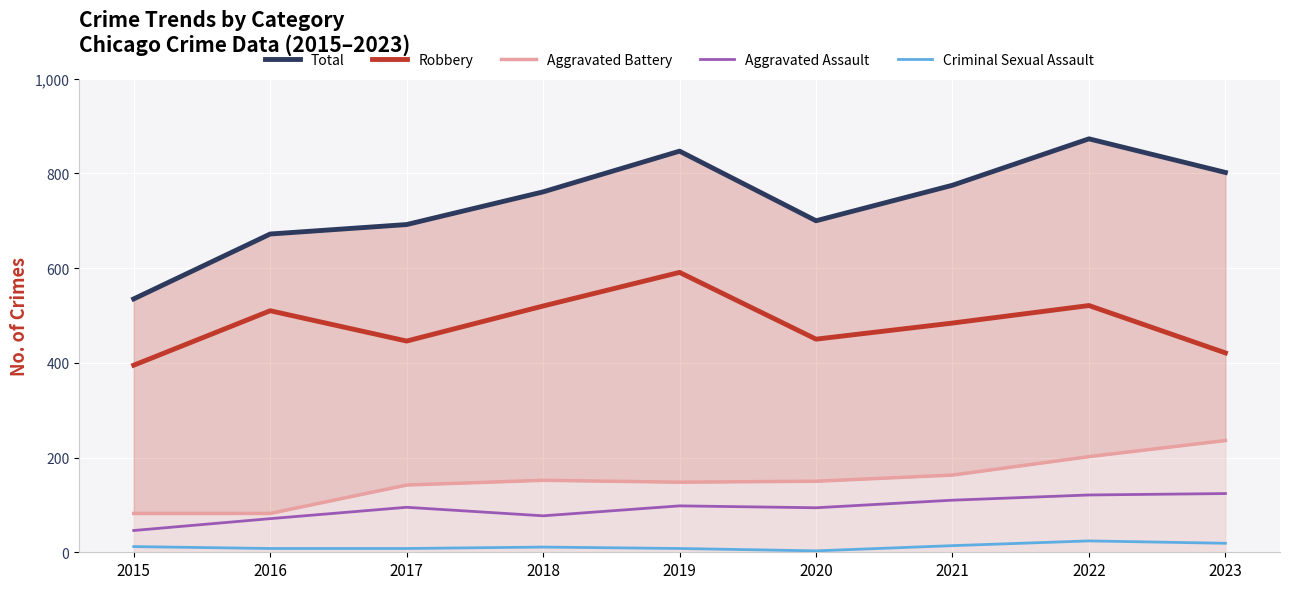

At which label is Aggravated Assault closest to 85?

2018